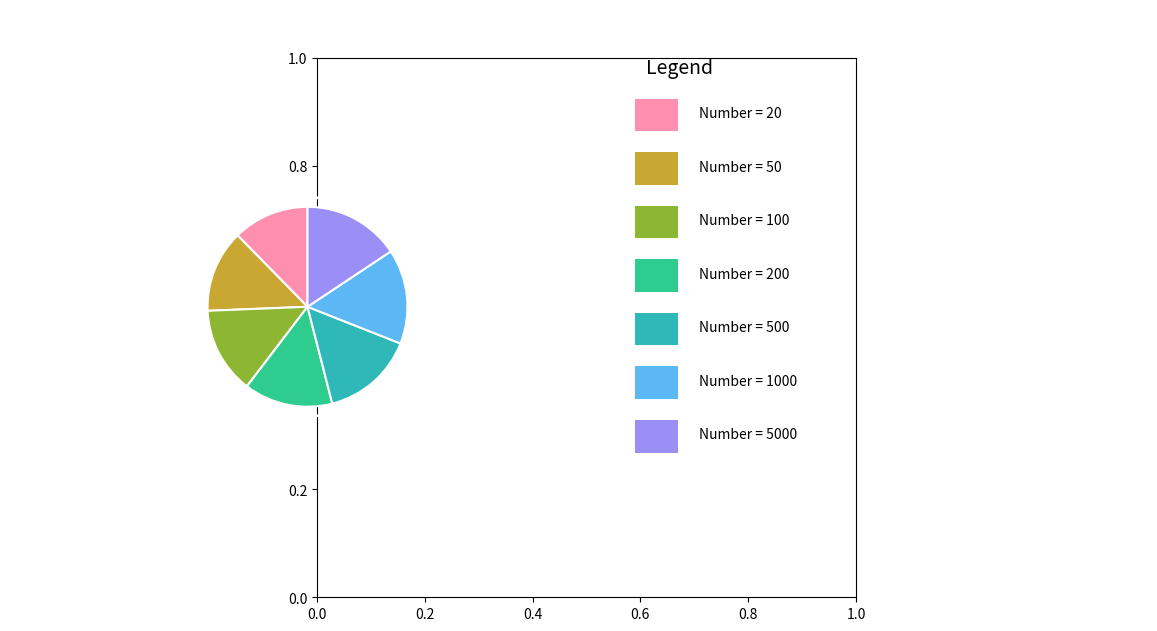

How many segments does this pie chart have?

7